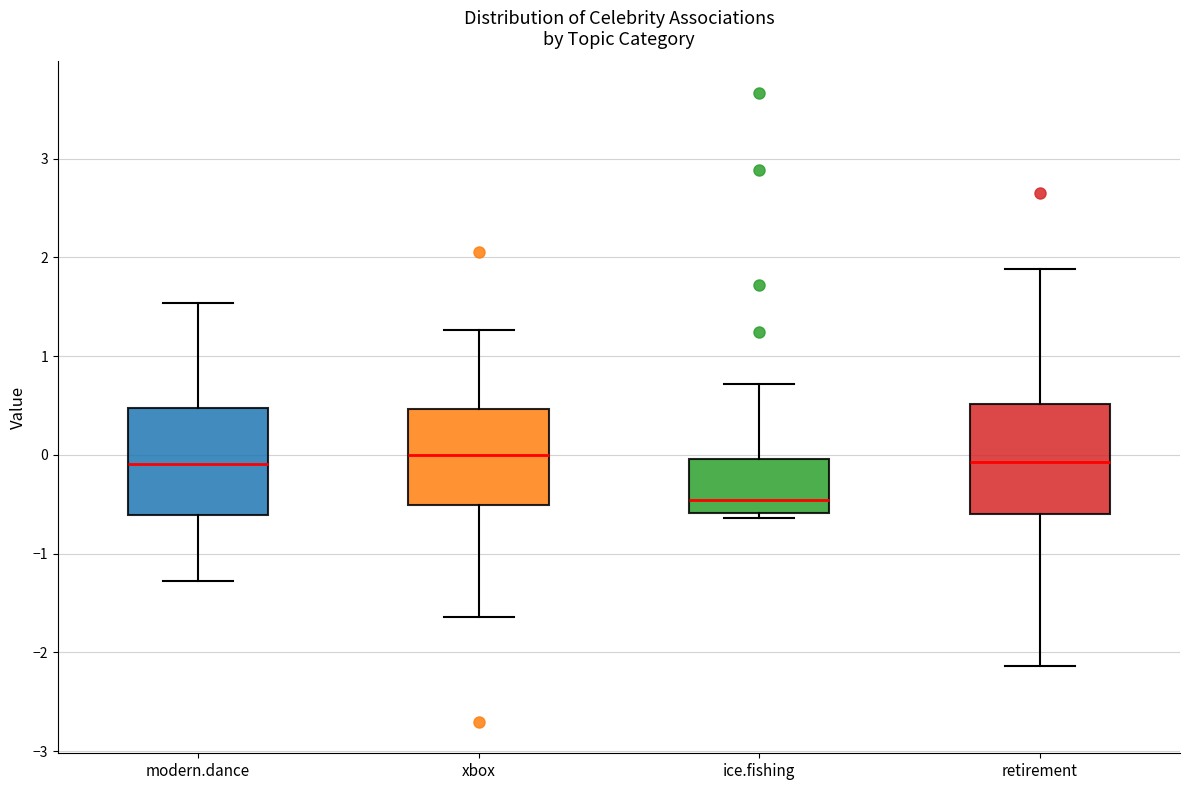

Where is the lower edge of the box for modern.dance on the y-axis? The values are not printed on the chart, so give them approximately, as read against the axis.

-0.6